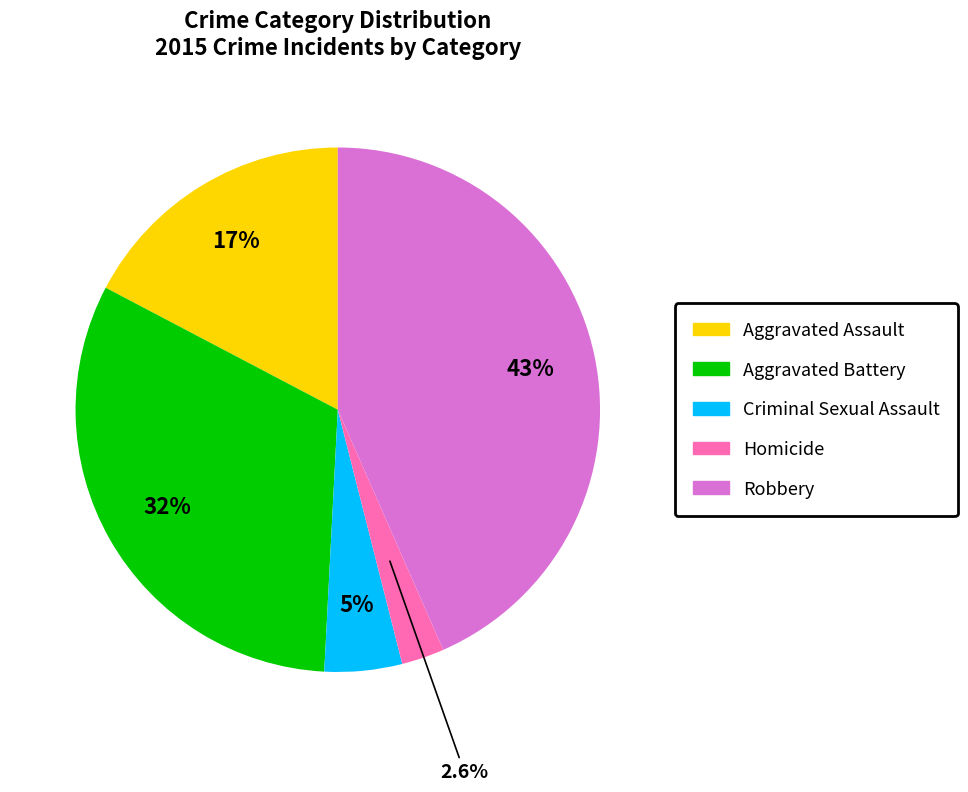

Between Aggravated Battery and Criminal Sexual Assault, which is larger?

Aggravated Battery